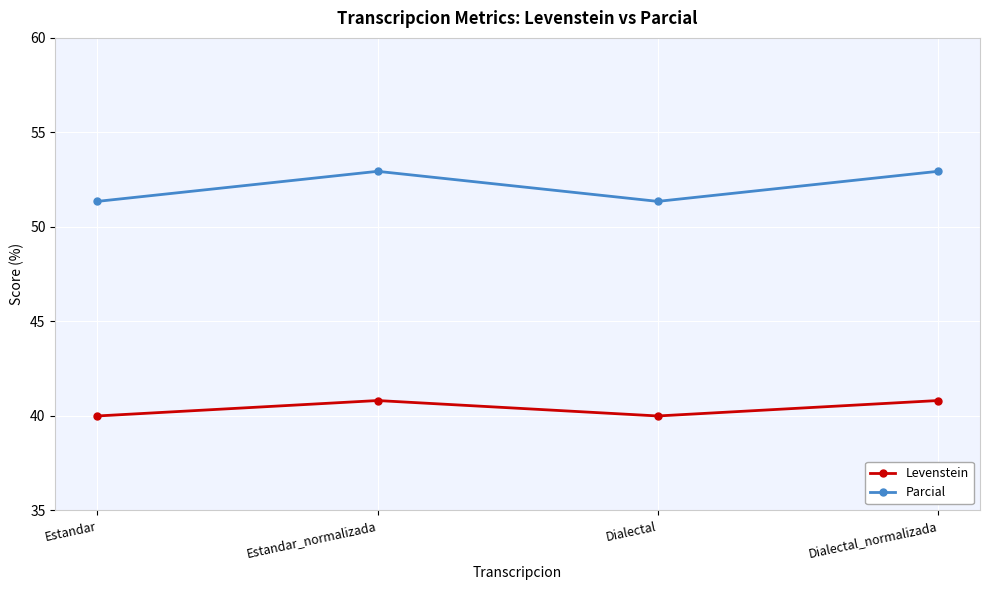

How many lines are shown in the chart?

2